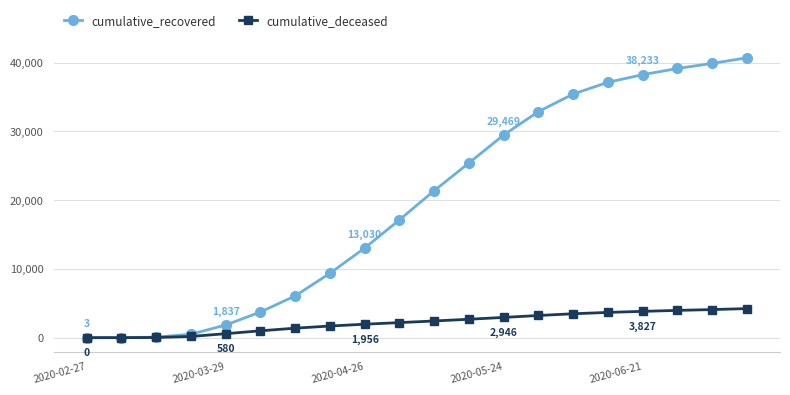

Which series has the widest spread of values?

cumulative_recovered